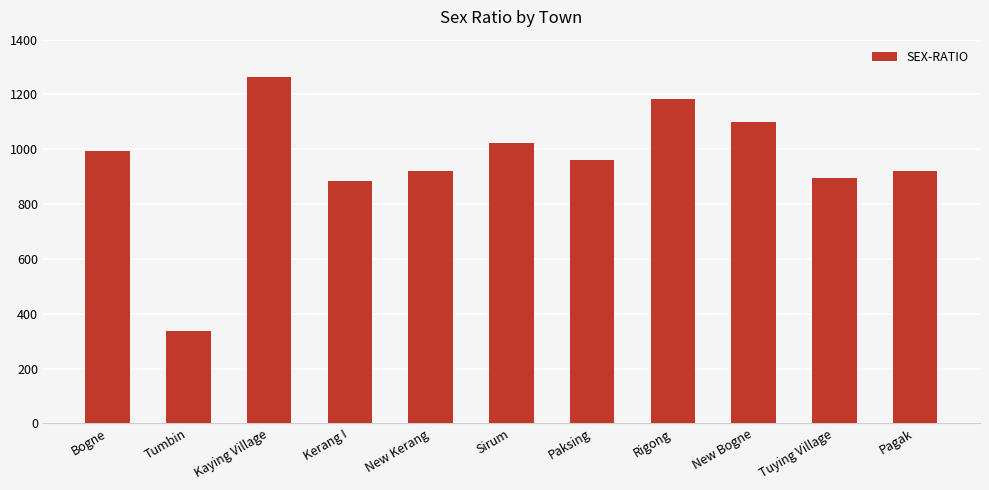

Count the number of categories in the chart.

11